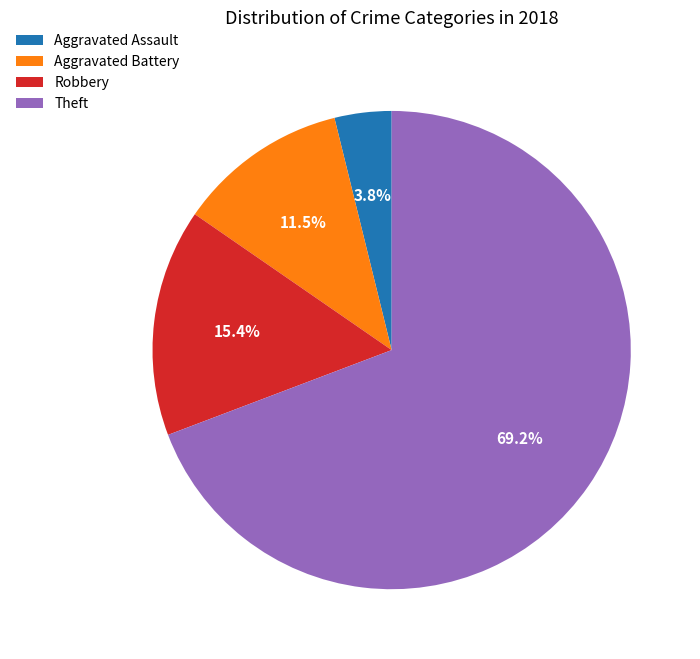

Is there a majority slice in this chart?

Yes